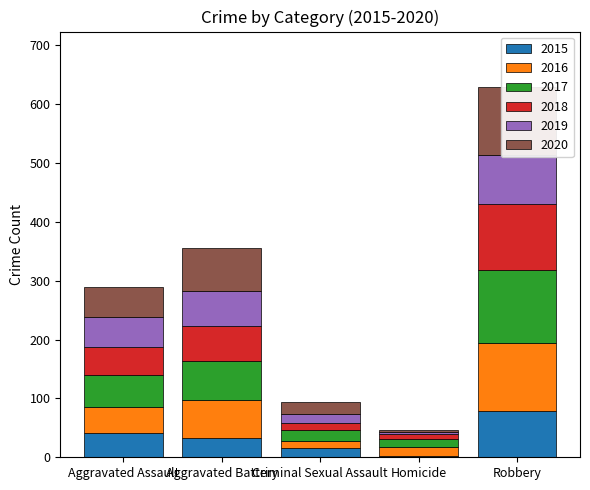

List the series in order of their peak value, lowest first.

2015, 2019, 2018, 2016, 2020, 2017